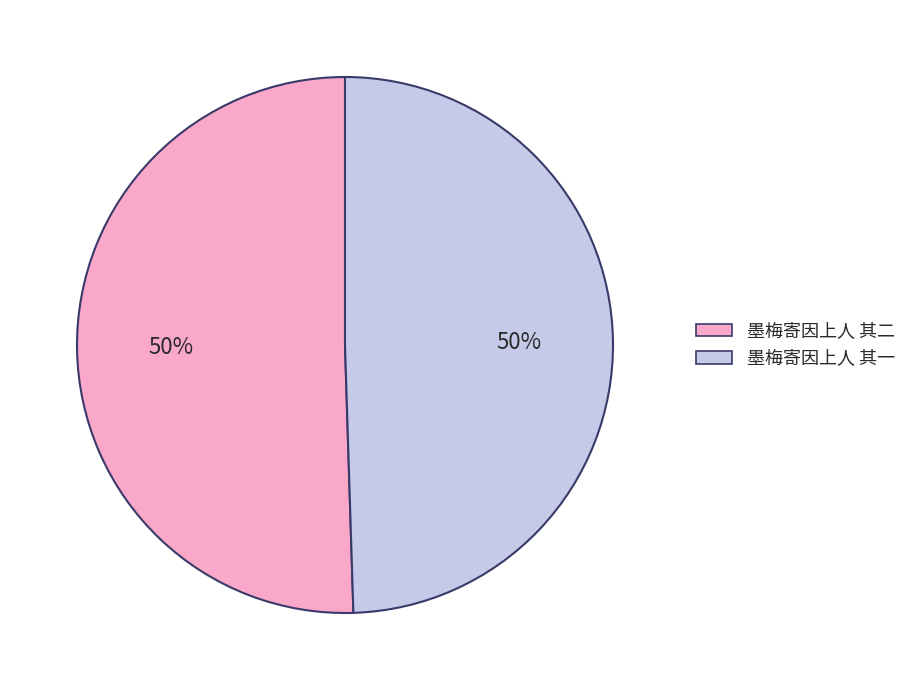

Approximately how many times larger is the value at 墨梅寄因上人 其二 compared to 墨梅寄因上人 其一?

1.0